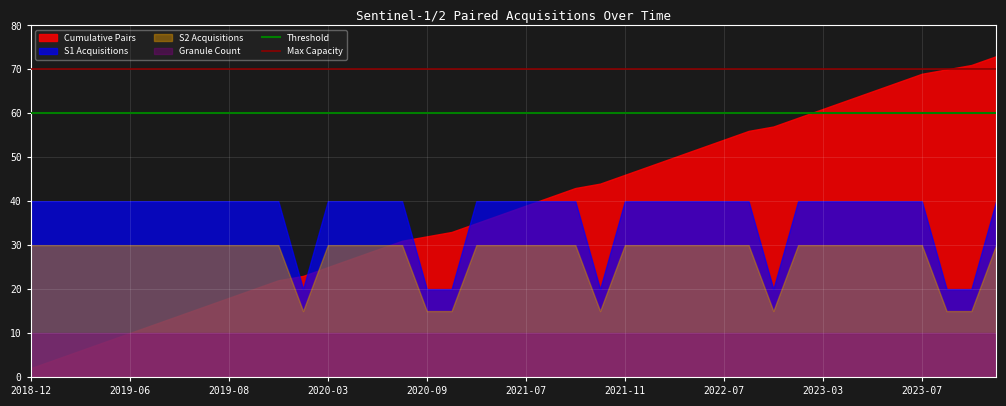

What is the maximum value for Cumulative Pairs?

73